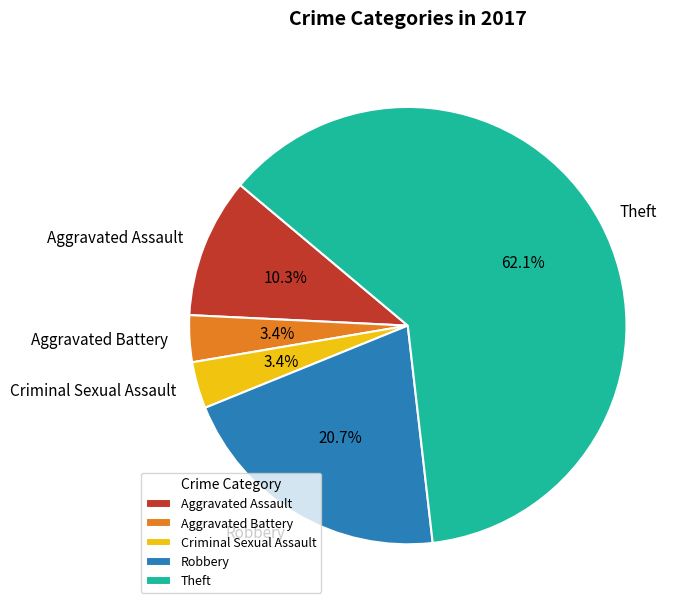

What is the majority slice?

Theft